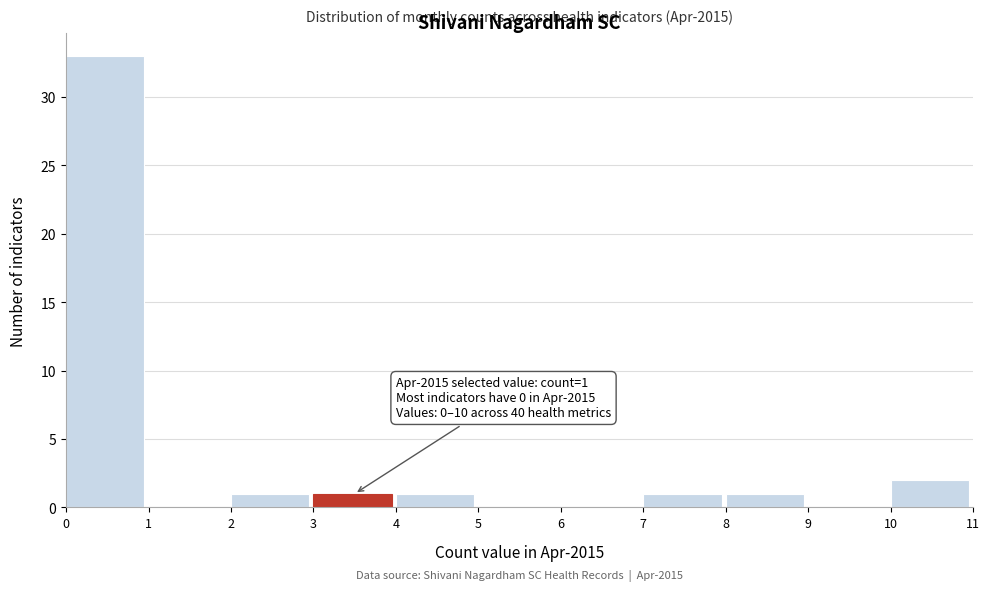

Over which range of the x-axis is the bar tallest?

0 to 1